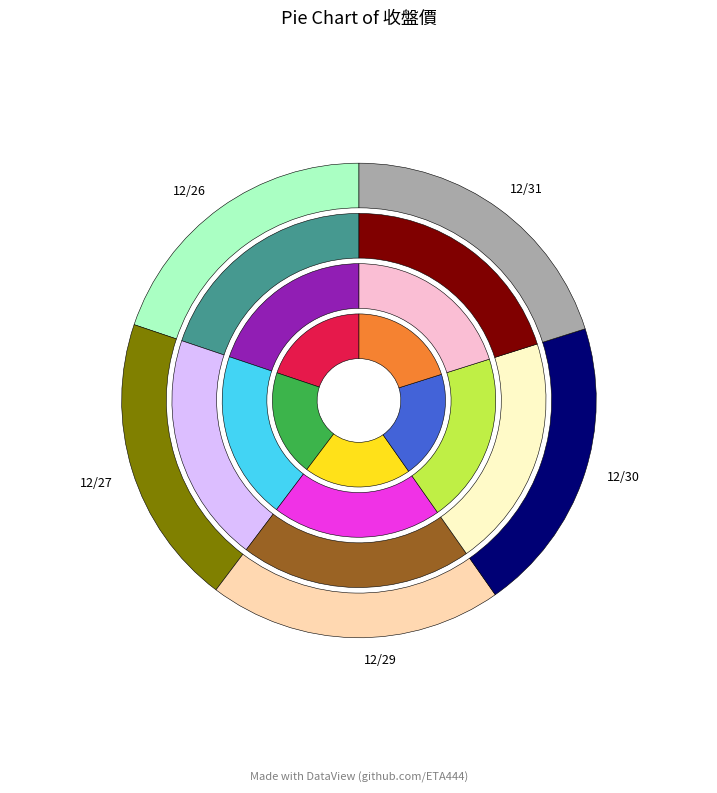

What portion of the pie excludes 12/31?

80.2%